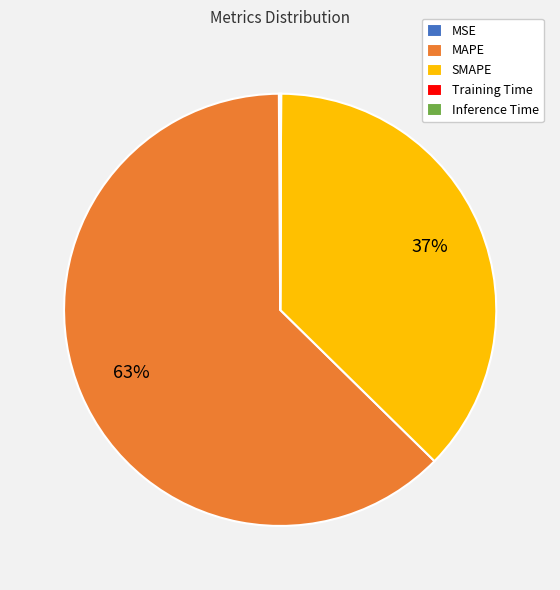

True or false: MAPE accounts for 63% of the total.

True